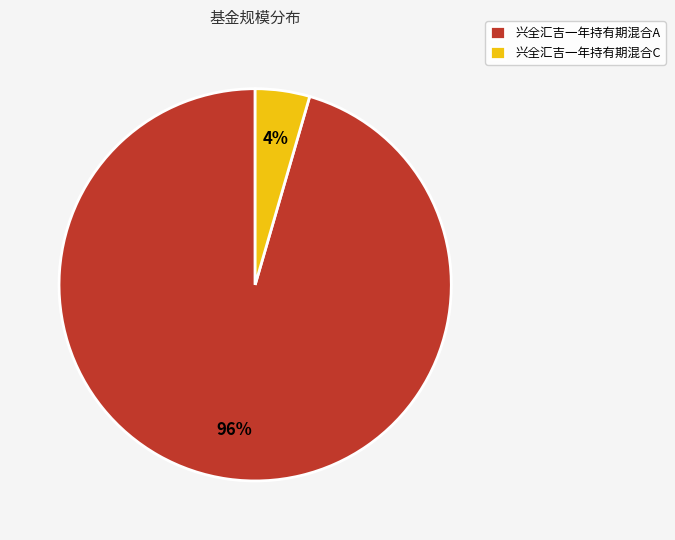

What is the largest slice in the pie chart?

兴全汇吉一年持有期混合A